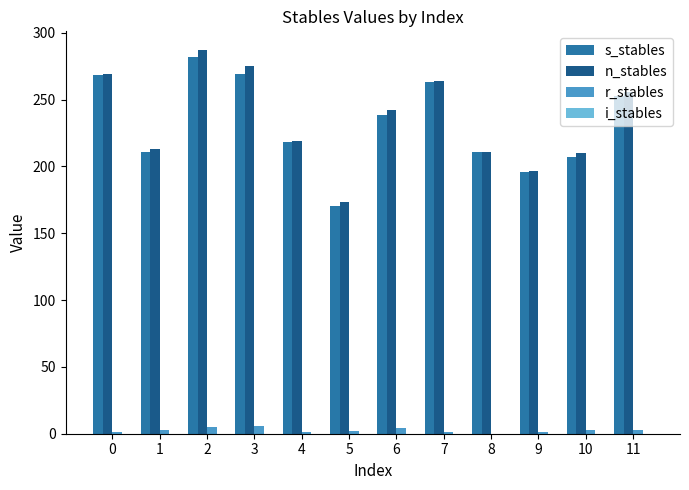

Which series has the largest range (max minus min)?

n_stables